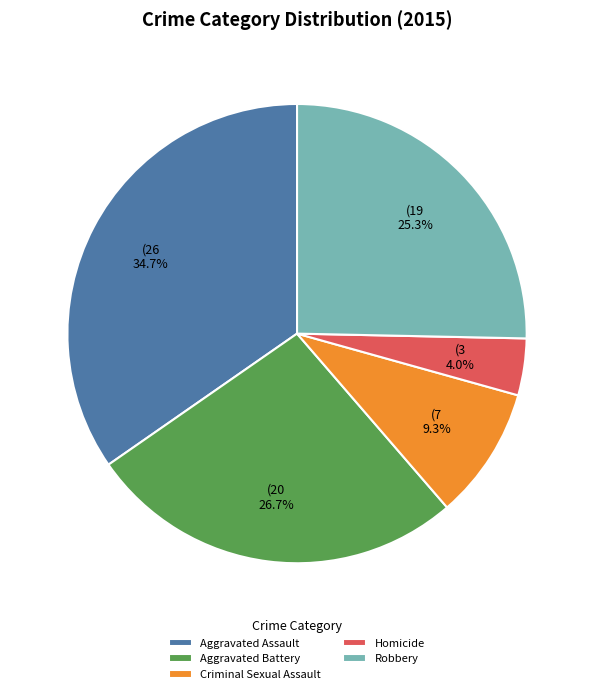

Is there any slice that represents more than half of the pie?

No